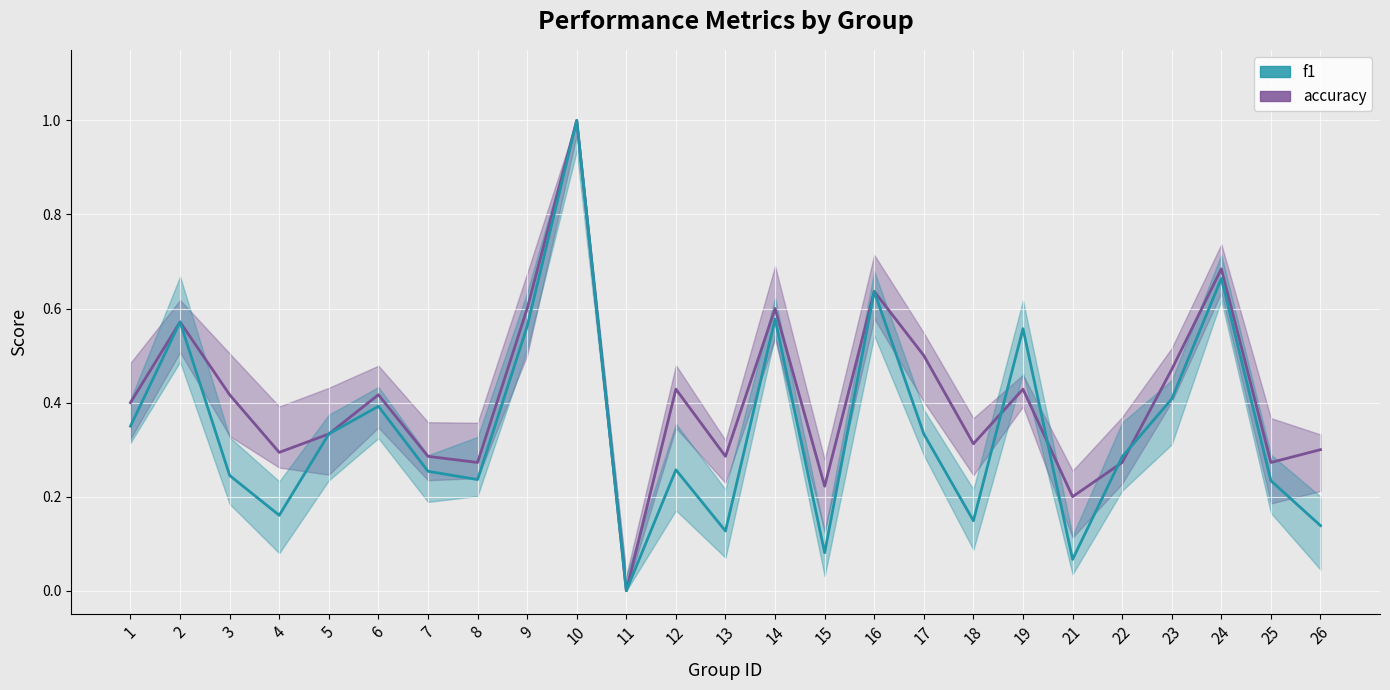

Between 26 and 8, which is larger?

26